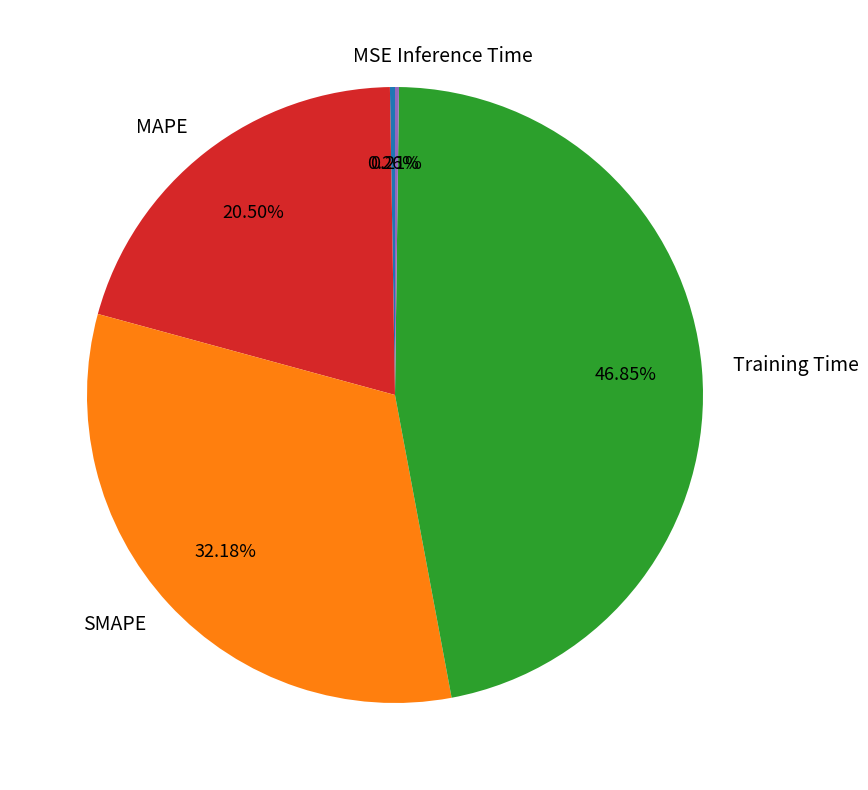

Is MAPE the majority of the pie?

No